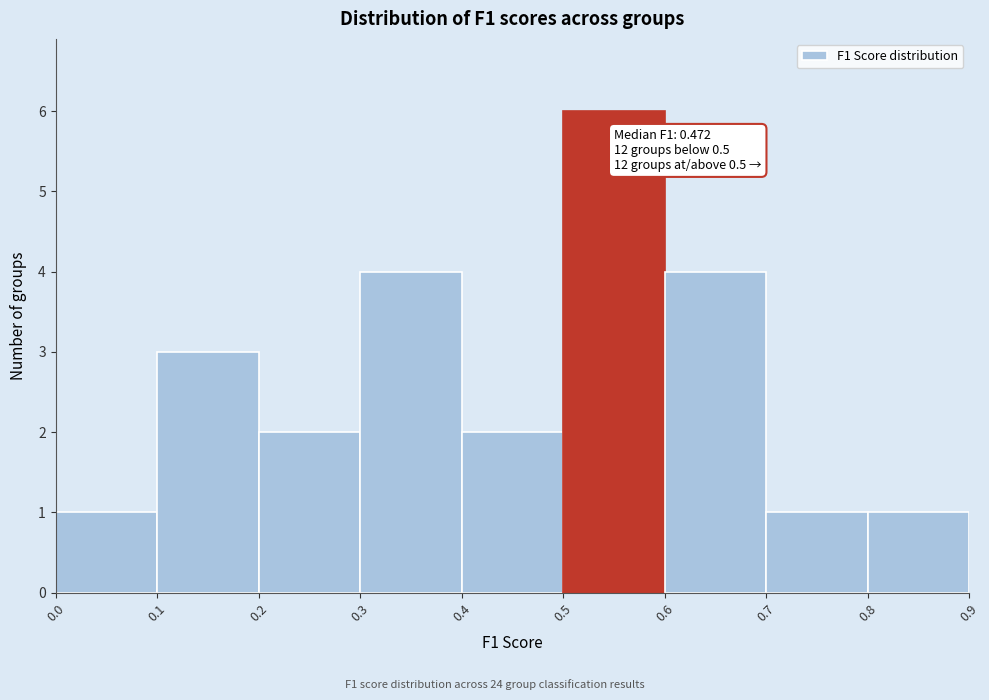

Which range on the x-axis has the tallest bar?

0.5 to 0.6